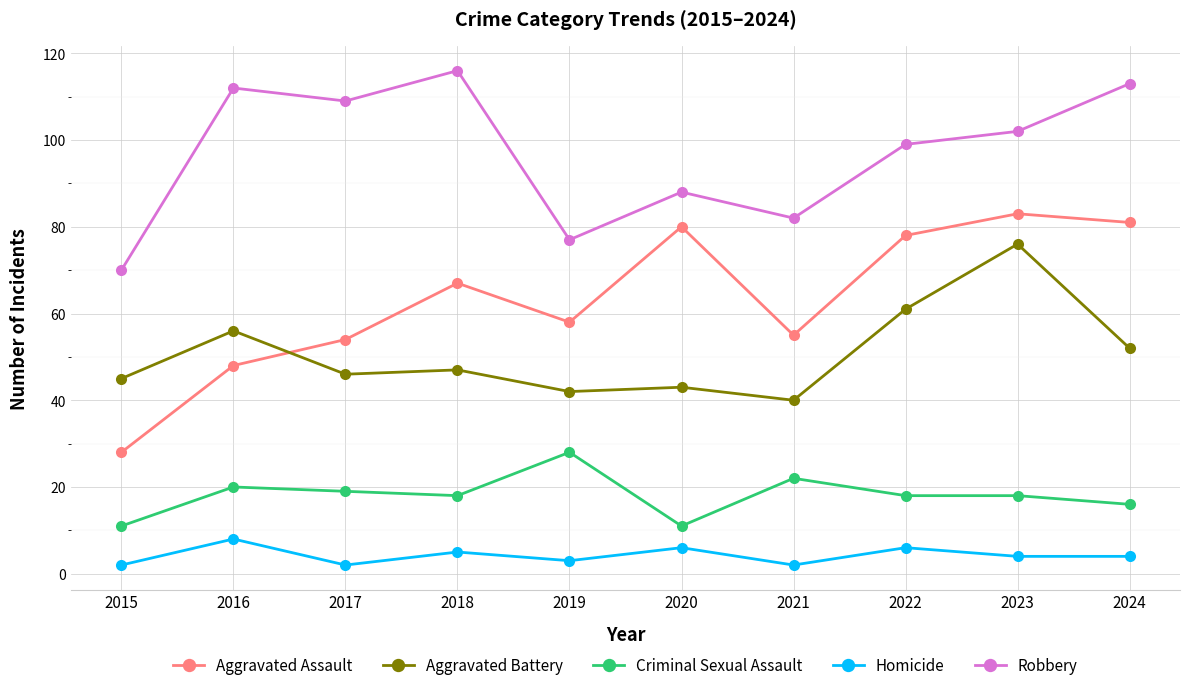

What value does the Aggravated Battery series have at 2016?

56